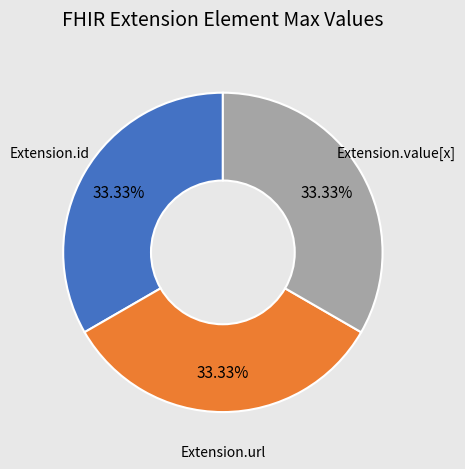

How many slices are in this pie chart?

3